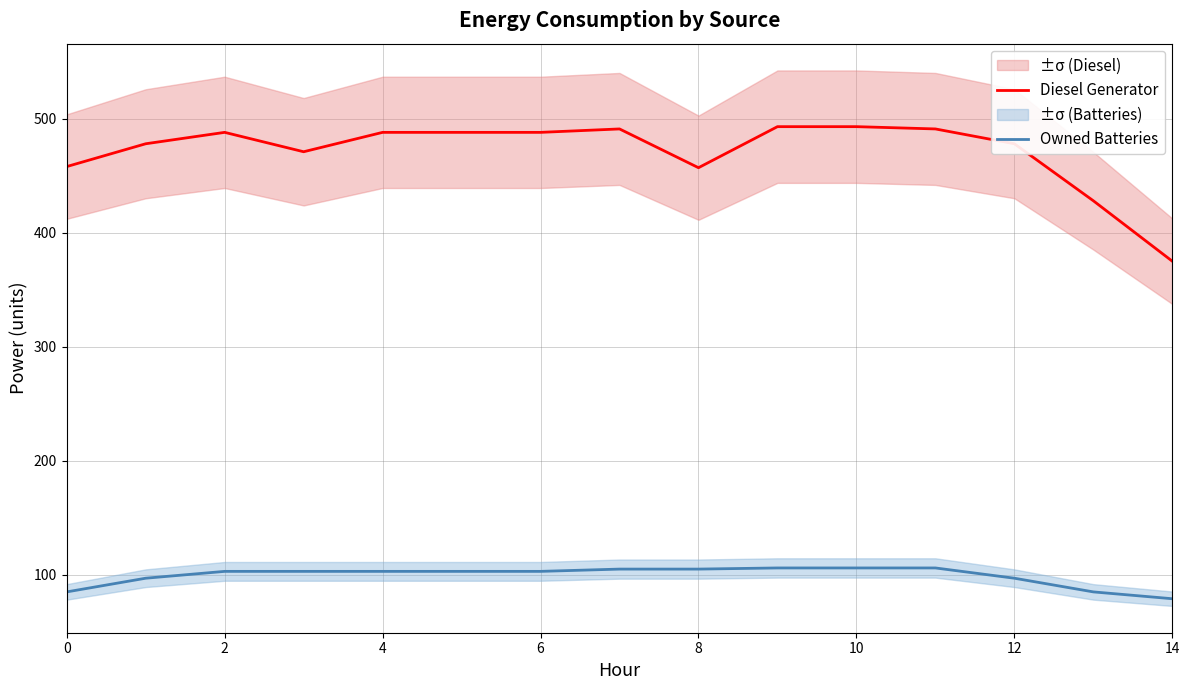

True or false: Diesel Generator and Owned Batteries intersect in this chart.

False